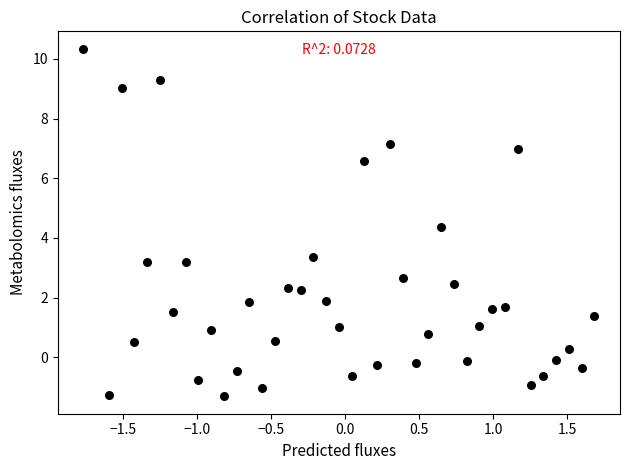

What Y value in the scatter plot is closest to 4?

4.4